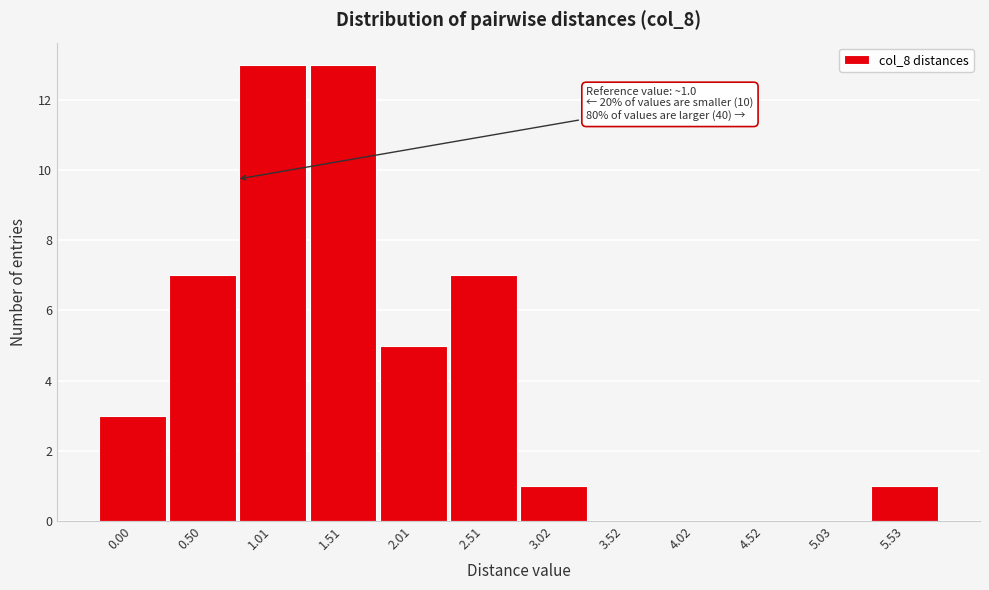

Reading left to right, extract all data points from this chart.

0.00=3	0.50=7	1.01=13	1.51=13	2.01=5	2.51=7	3.02=1	3.52=0	4.02=0	4.52=0	5.03=0	5.53=1